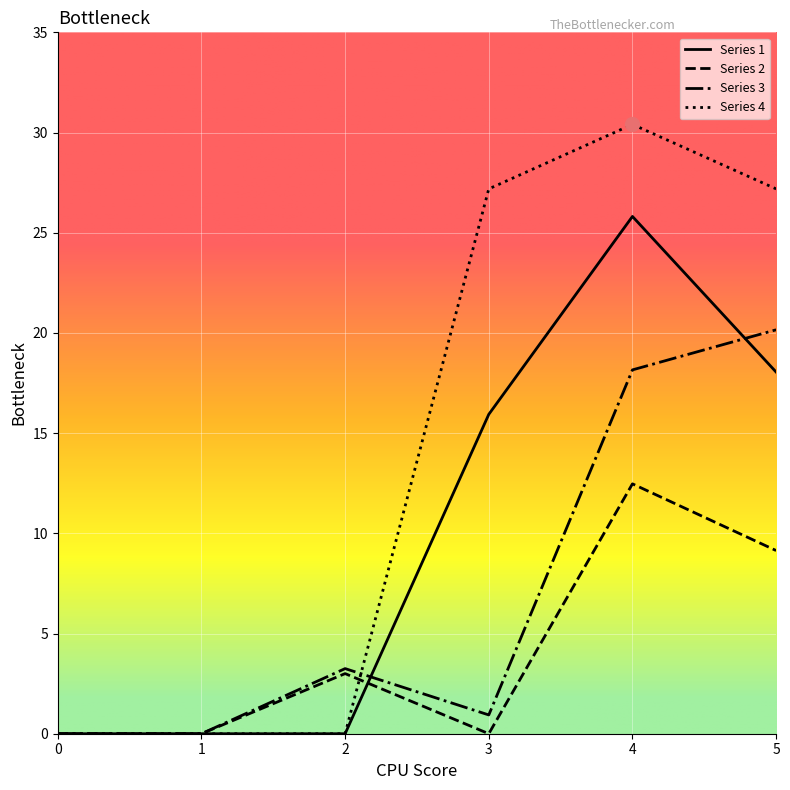

Which series has the largest total across all categories?

Series 4